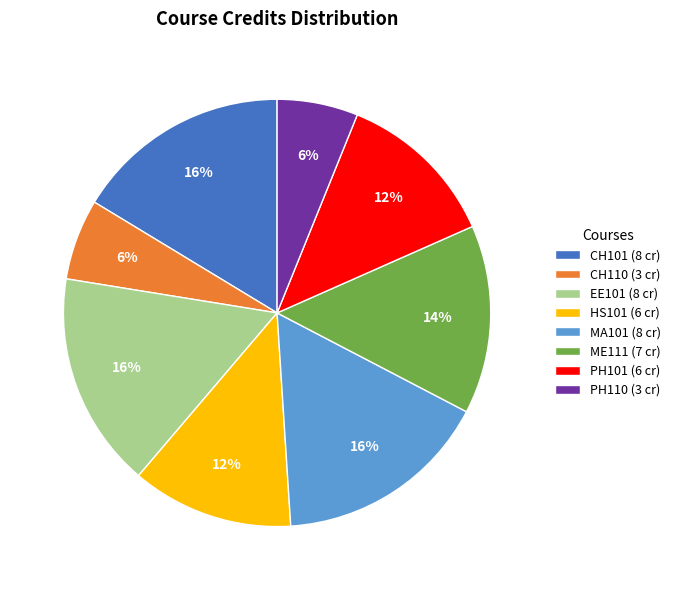

Is it true that PH110 is 1% of the pie?

False